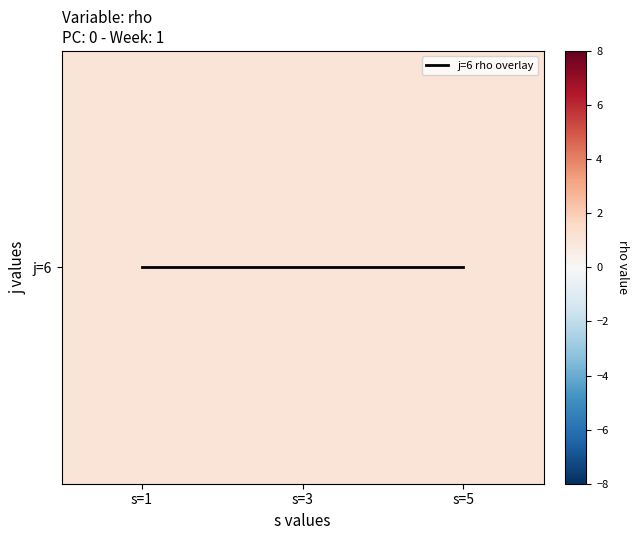

Is it true that j=6 rho overlay equals 0 at s=1?

True